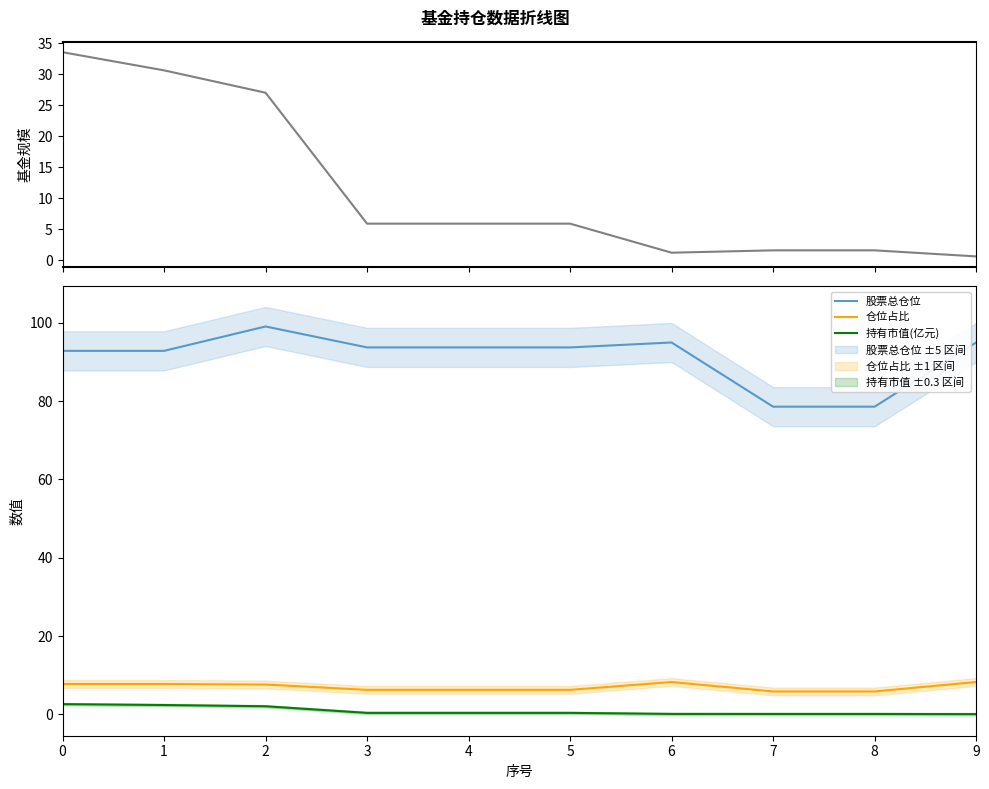

Which category has the lowest value across all series?

9